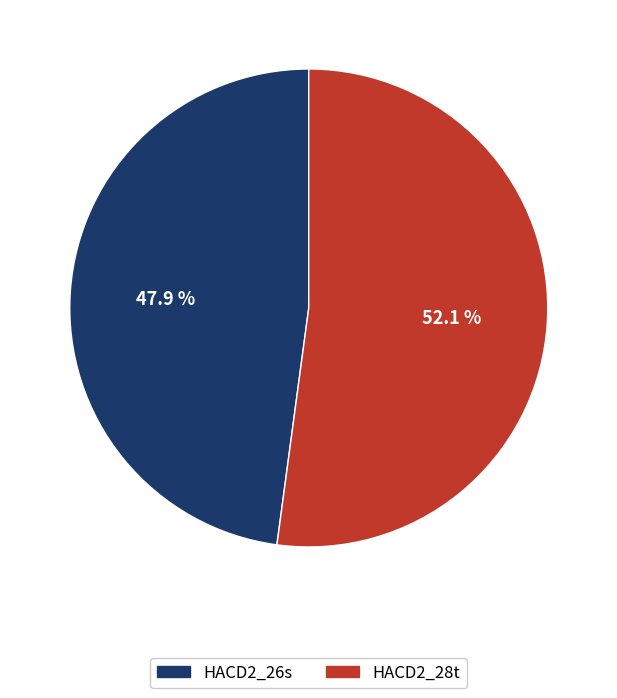

How many segments does this pie chart have?

2